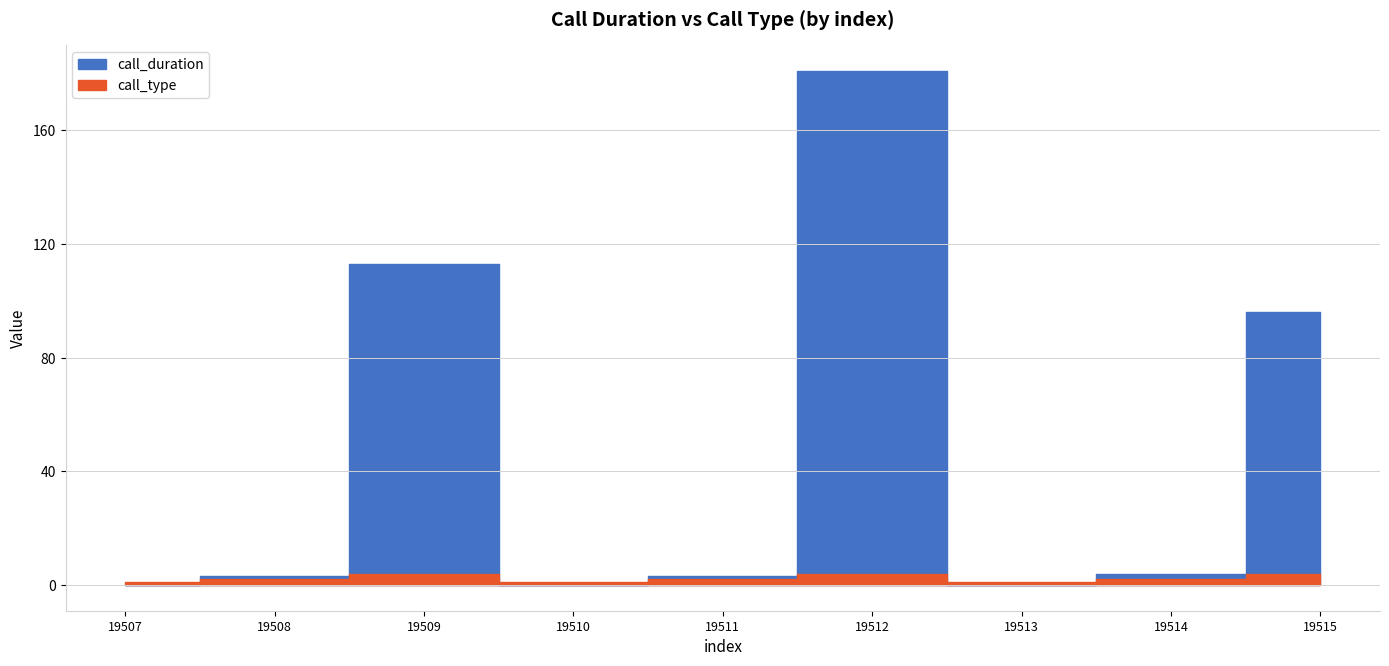

How many lines are shown in the chart?

2